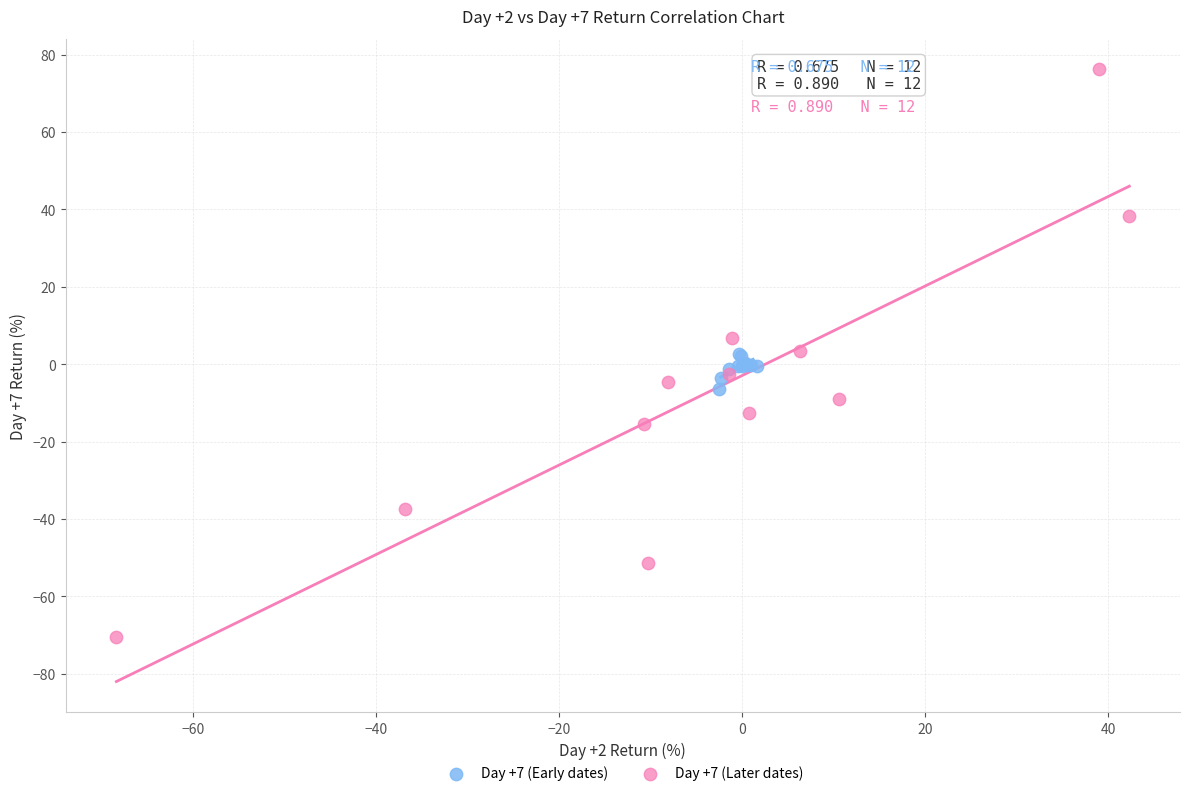

Which series reaches the minimum Y coordinate?

Day +7 (Later dates)